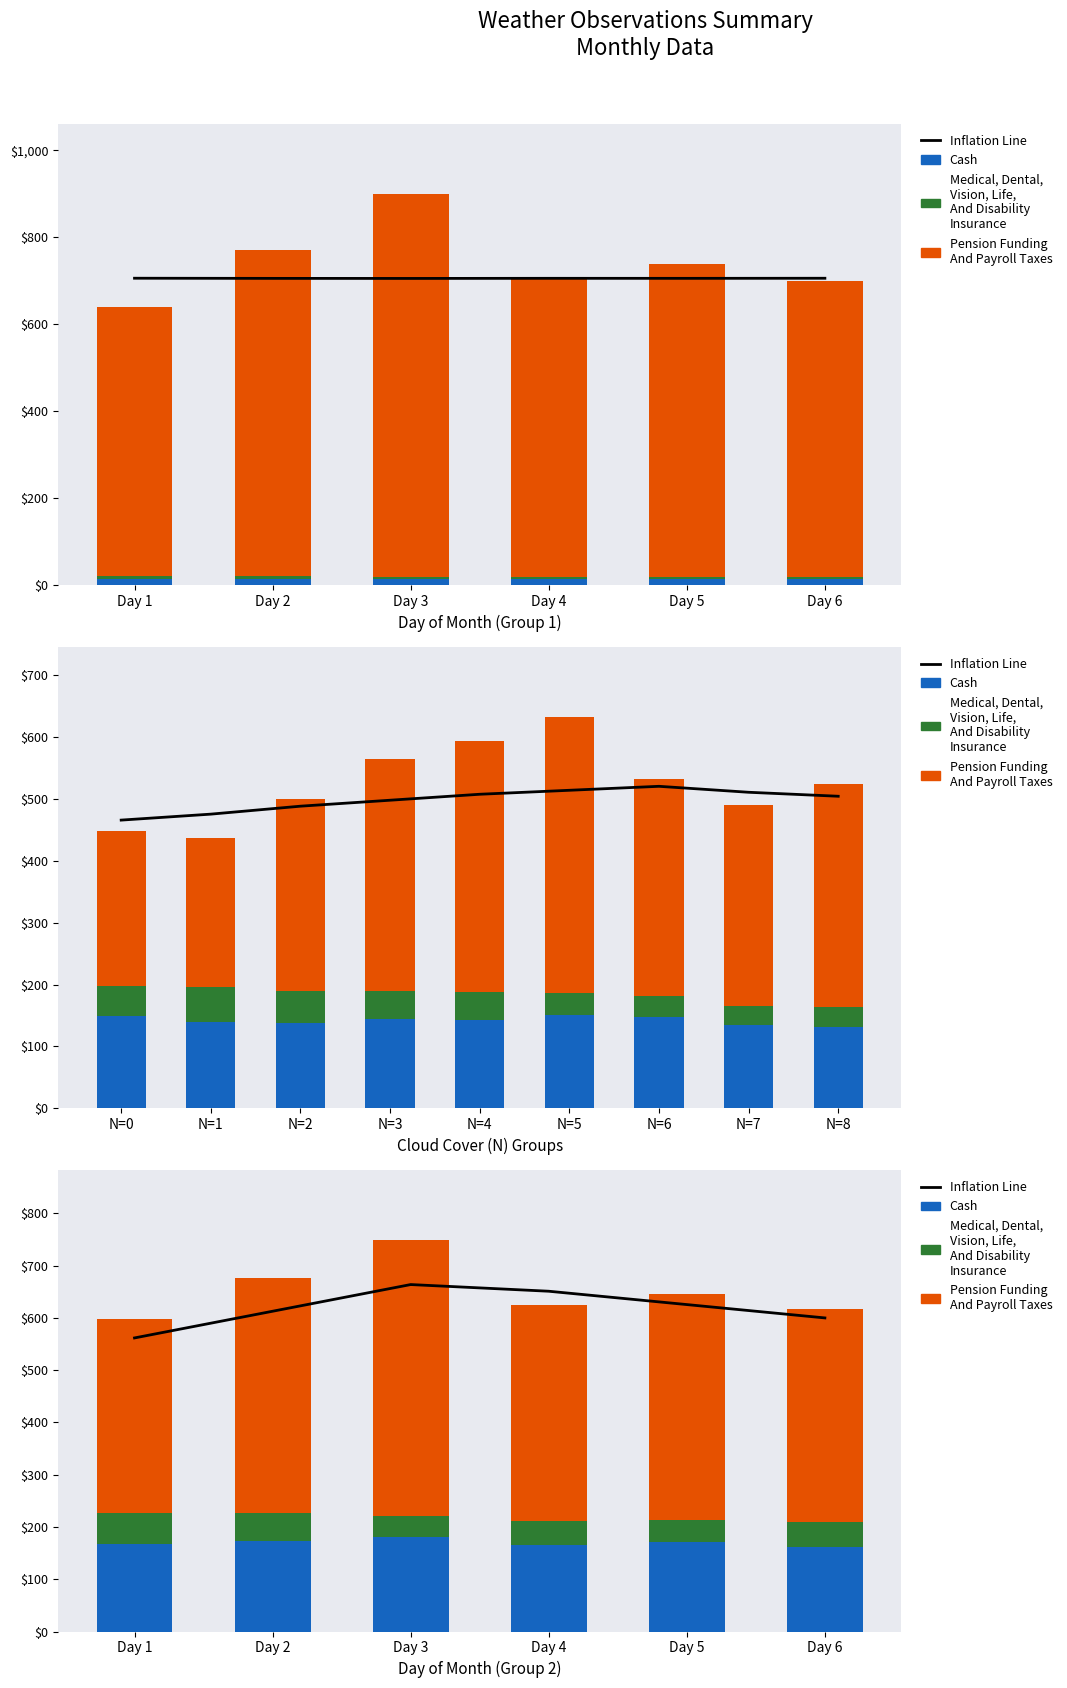

How many values in the Inflation Line series exceed 625?

3